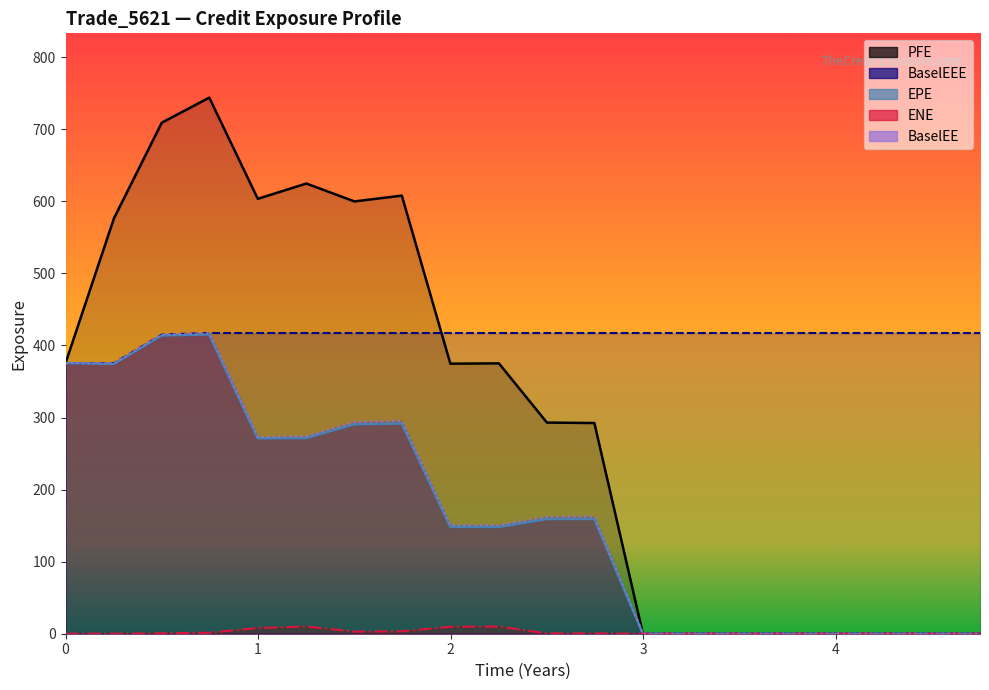

What is the value of the BaselEE point at the 1st from the left?

375.5